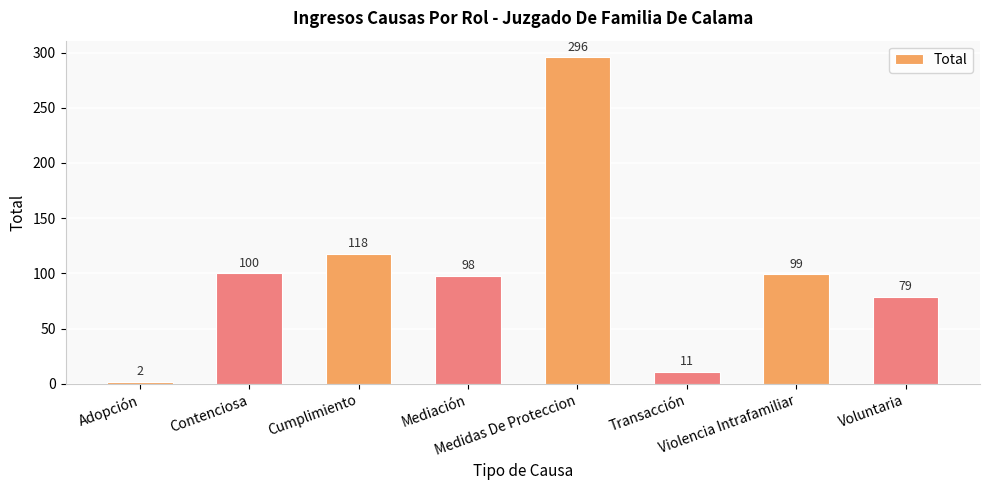

Which label corresponds to the smallest value in the chart?

Adopción